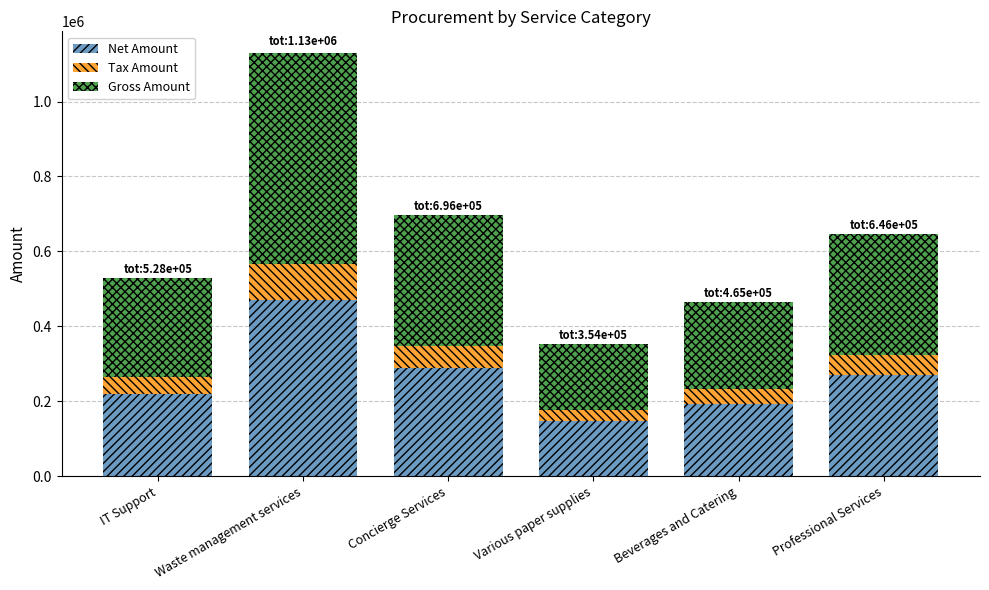

What is the value of the Net Amount bar at the 4th from the left?

147614.0